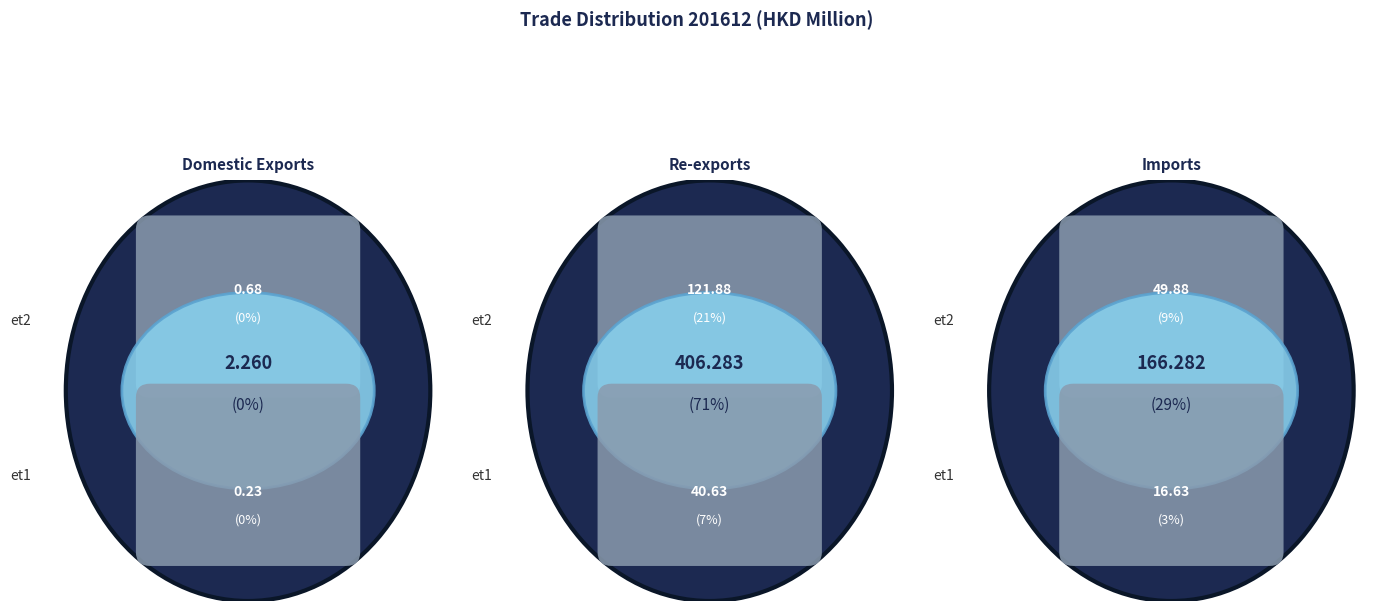

Between Re-exports and Imports, which is larger?

Re-exports